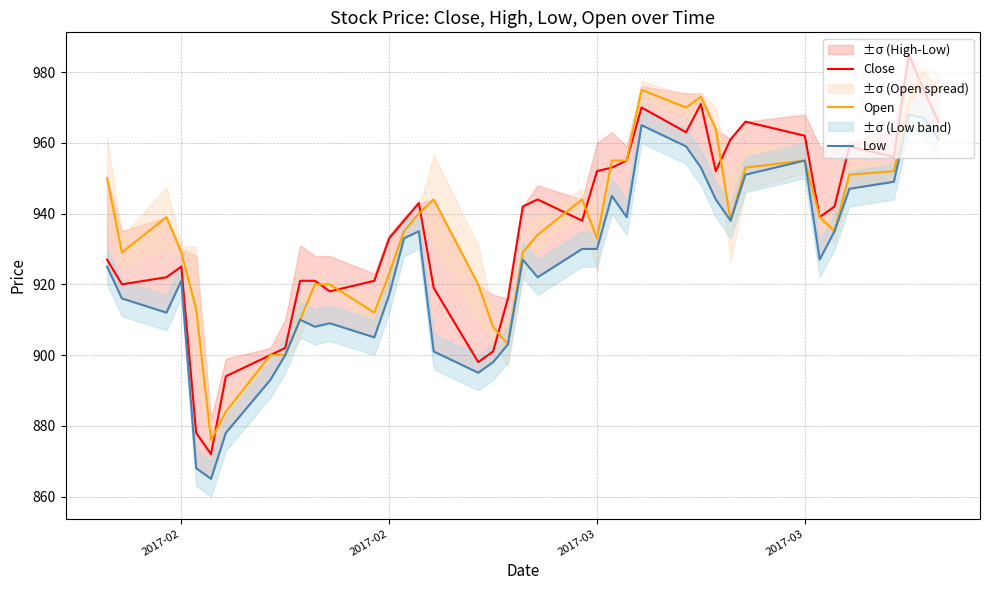

What is the average value of the Low series?

925